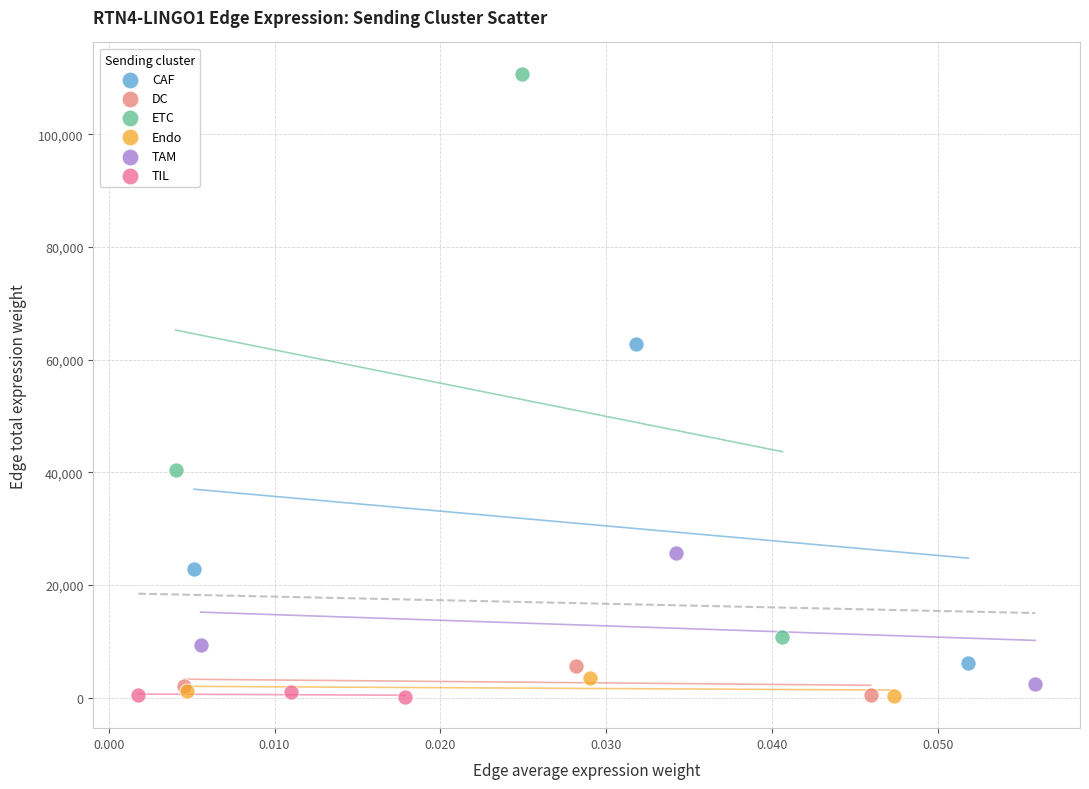

Which series has the largest Y range (max minus min)?

ETC